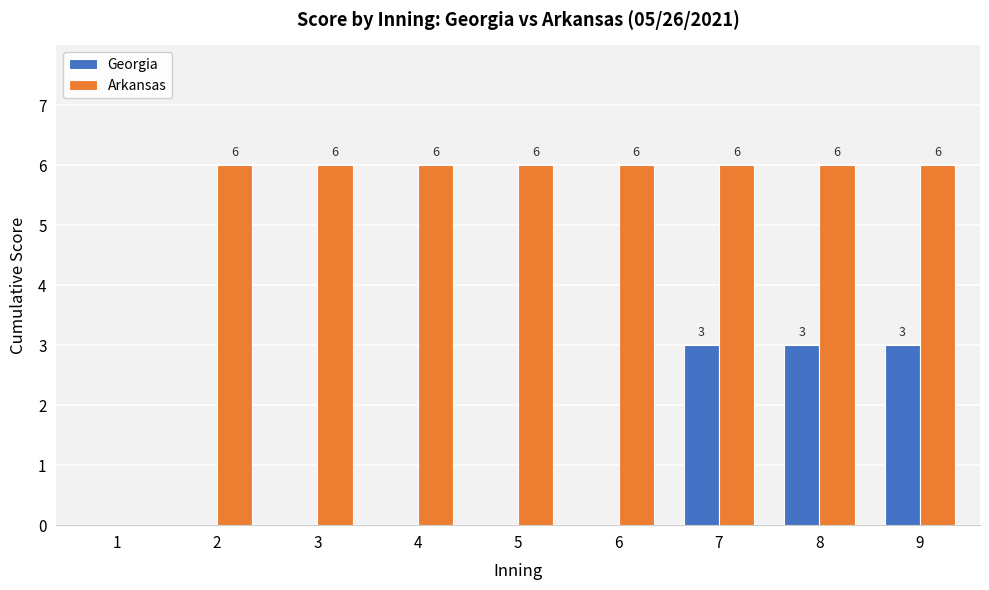

Reading left to right, what are all the values shown in this chart?

Georgia: 1=0	2=0	3=0	4=0	5=0	6=0	7=3	8=3	9=3
Arkansas: 1=0	2=6	3=6	4=6	5=6	6=6	7=6	8=6	9=6